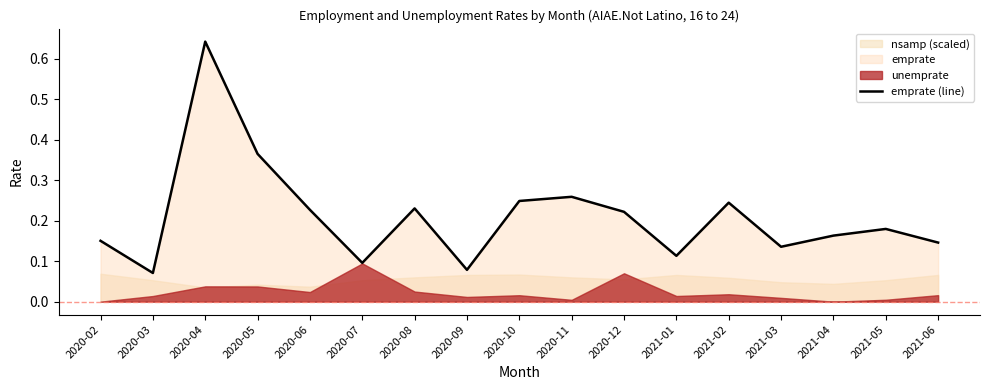

Does the chart have visible grid lines?

No